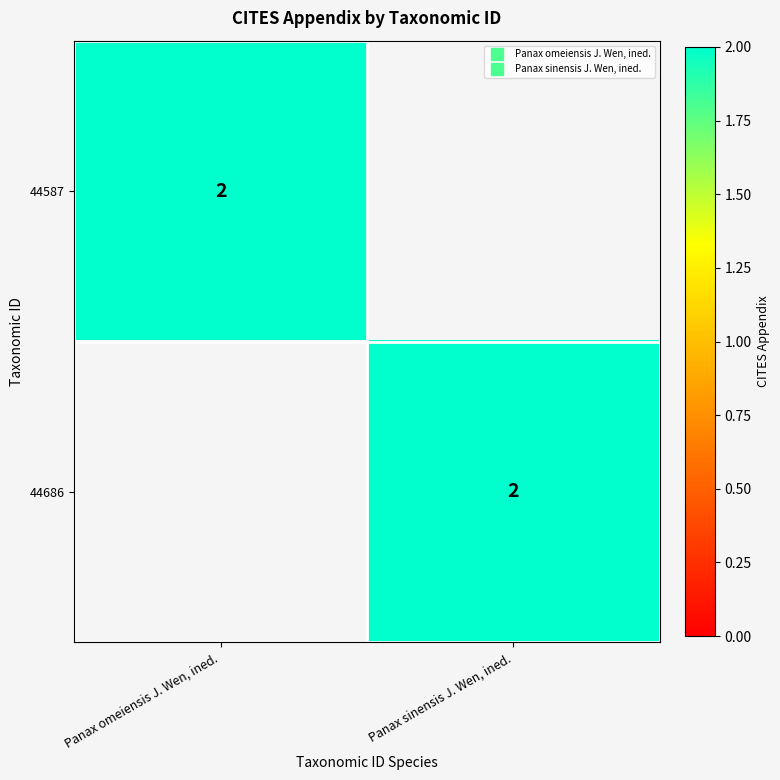

What is the total value across all series at Panax omeiensis J. Wen, ined.?

2